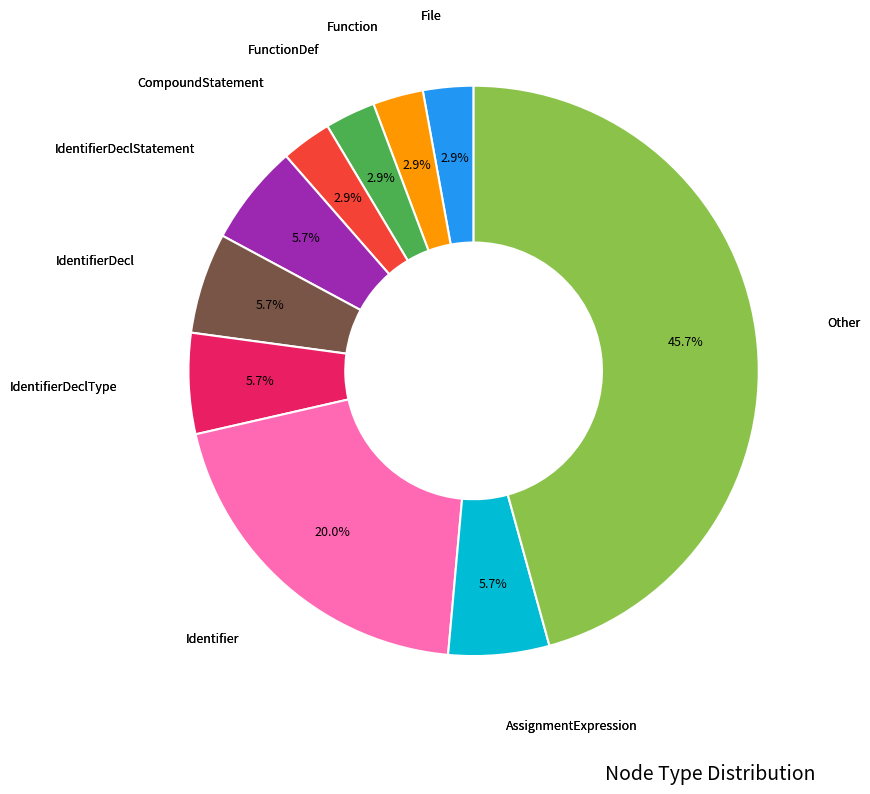

Approximately how many times larger is the value at CompoundStatement compared to IdentifierDeclStatement?

0.5